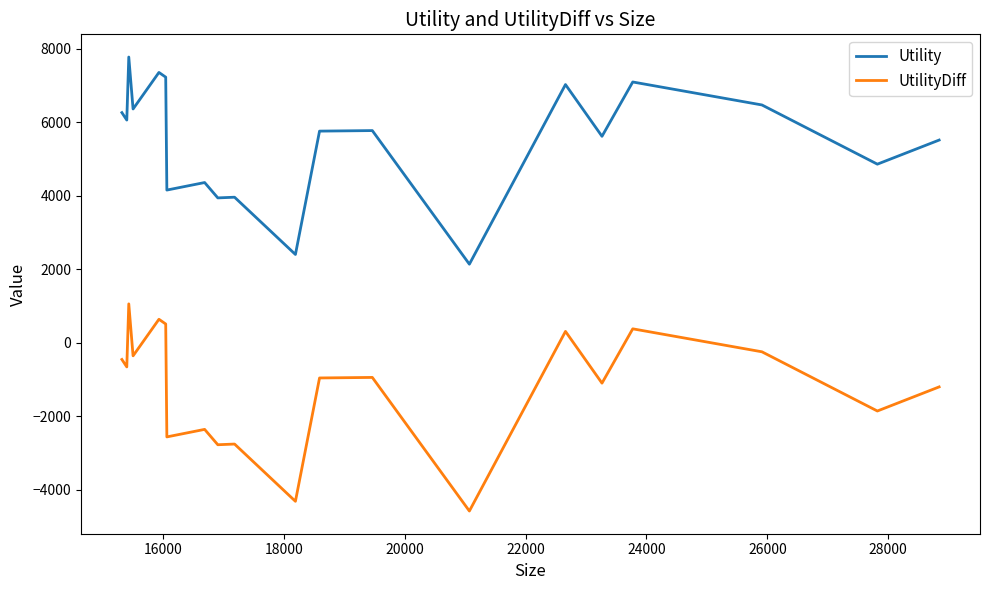

What is the highest value of the Utility series?

7774.4